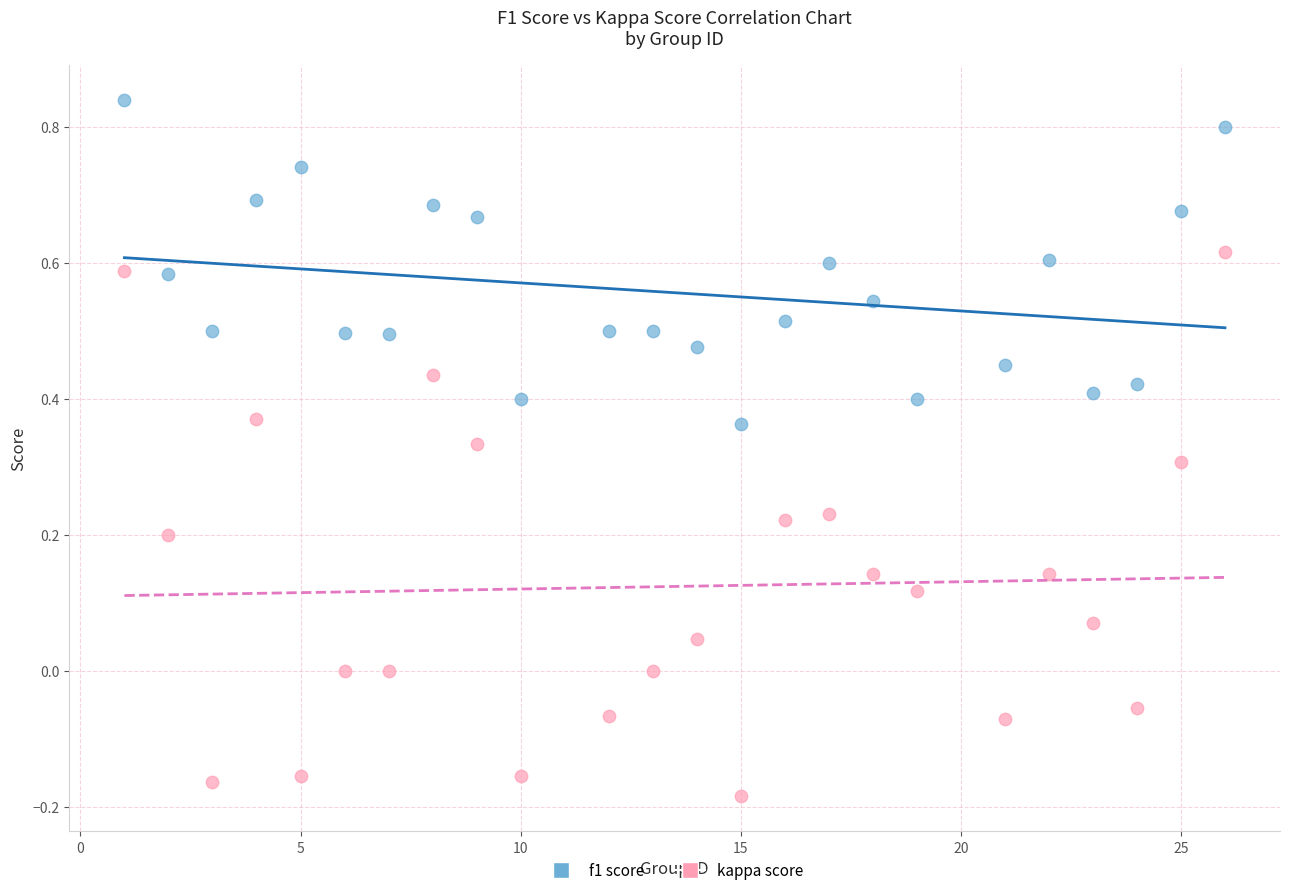

What is the X range (max minus min) for the scatter plot?

25.0